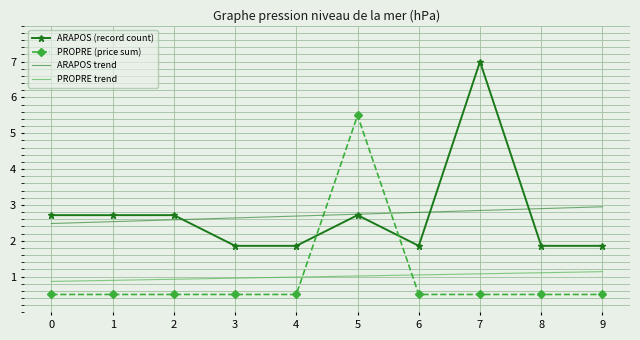

What is the difference between the highest and lowest values at 8?

2.4